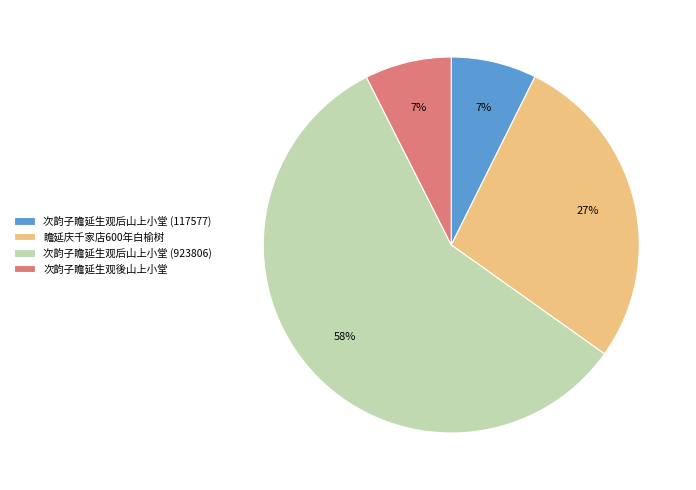

To the nearest percent, what portion does 瞻延庆千家店600年白榆树 represent?

27%